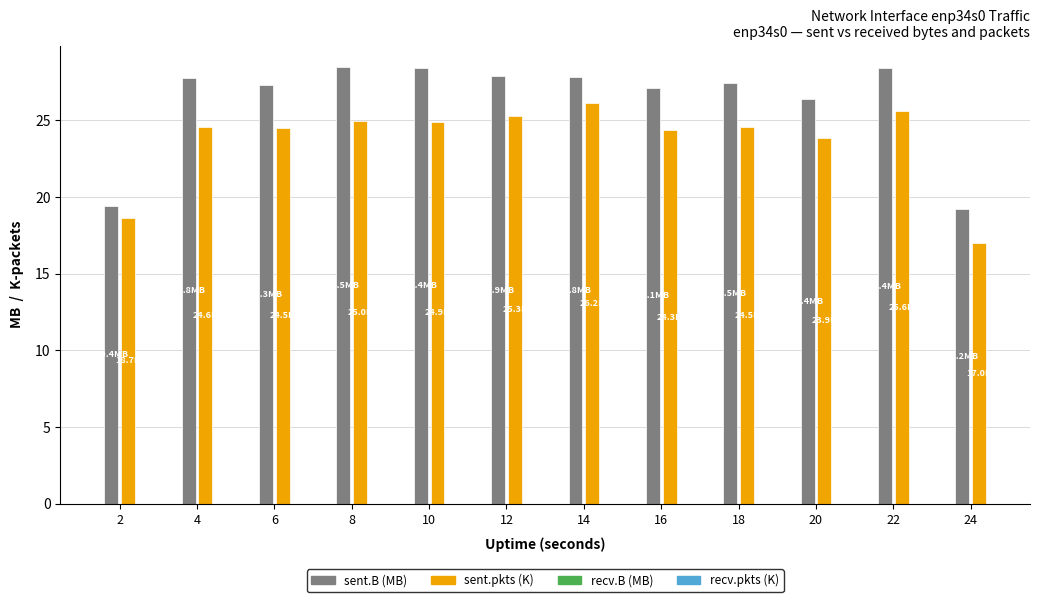

What is the maximum value shown in the chart?

28.5